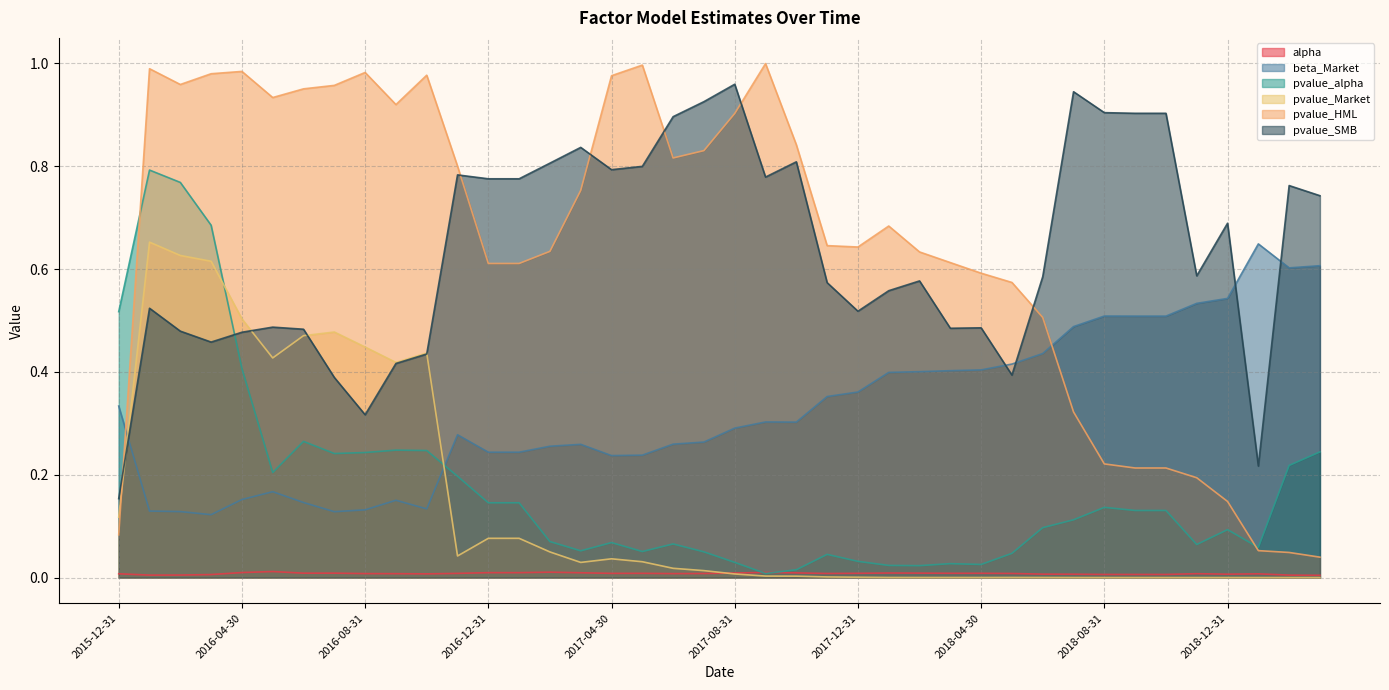

What is the label of the 28th point from the right?

2016-12-31